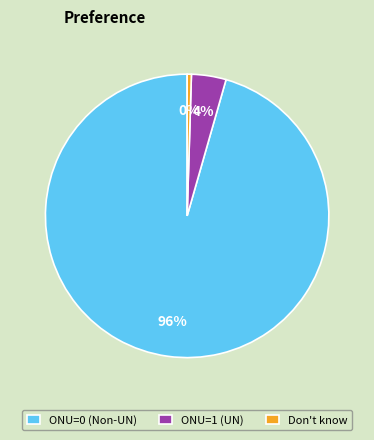

What is the smallest slice in the pie chart?

Don't know